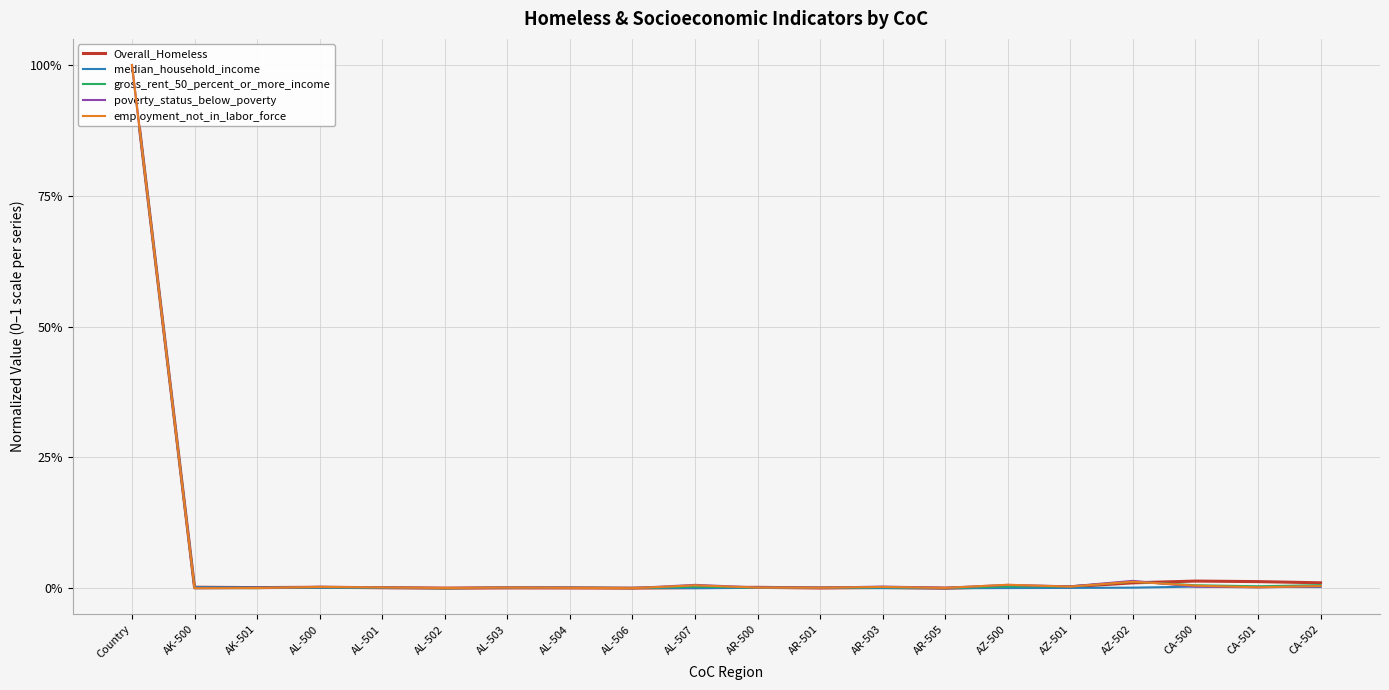

What are all the series names shown in the legend?

Overall_Homeless, median_household_income, gross_rent_50_percent_or_more_income, poverty_status_below_poverty, employment_not_in_labor_force